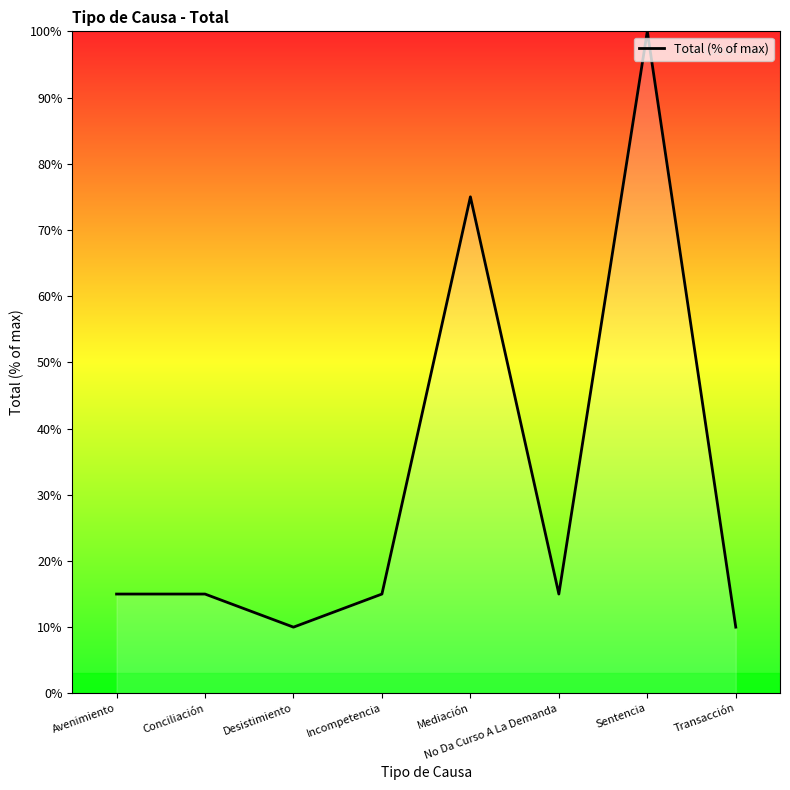

What is the sum of the values at Transacción and Sentencia?

110